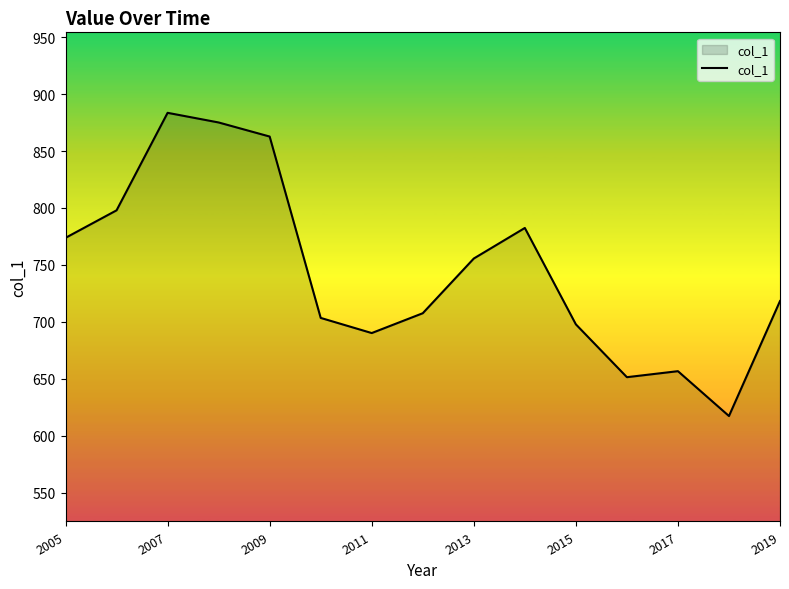

What is the difference between the maximum and minimum values?

266.3